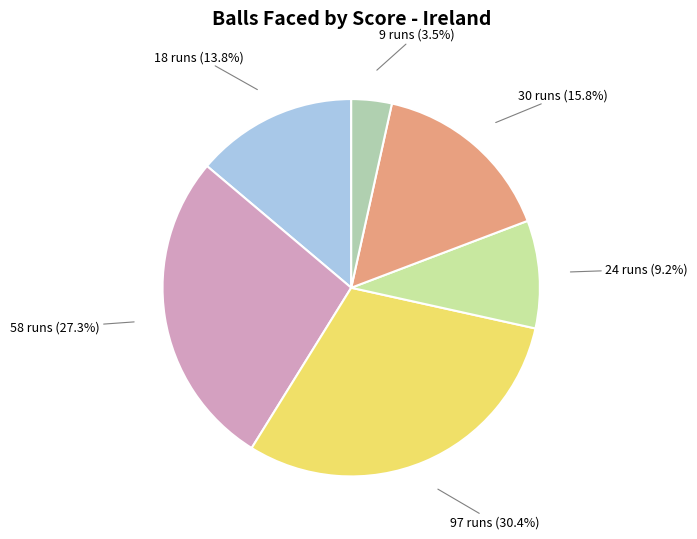

Rank the categories by value from lowest to highest.

9 runs, 24 runs, 18 runs, 30 runs, 58 runs, 97 runs